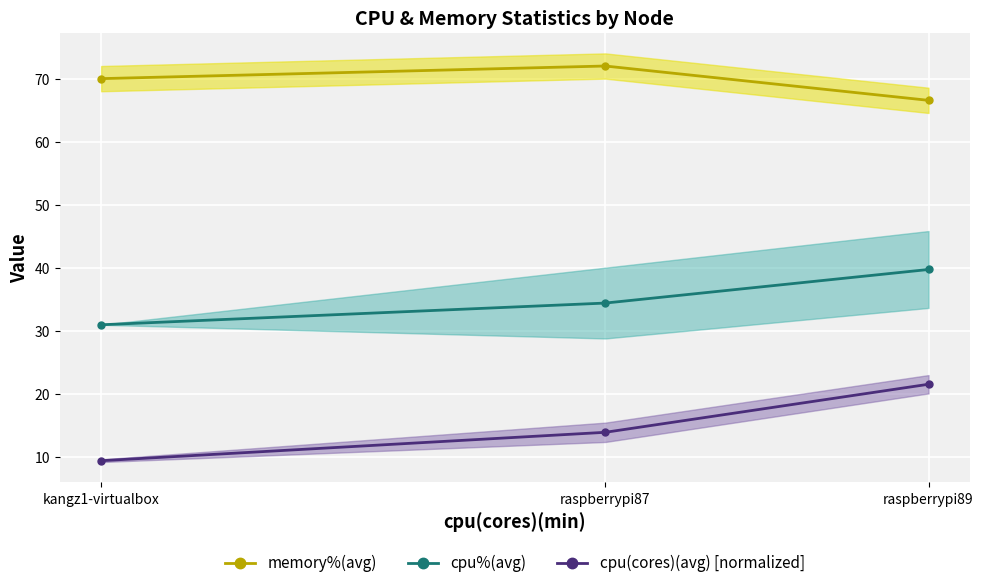

Which category has the lowest value in the cpu(cores)(avg) [normalized] series?

kangz1-virtualbox